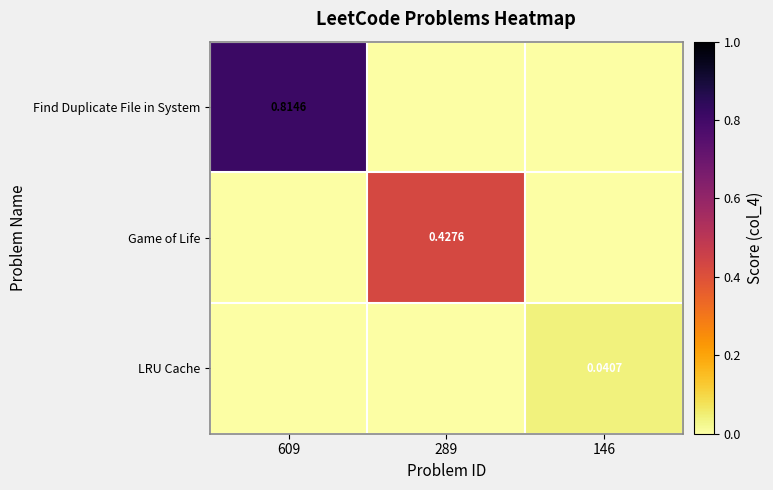

Where is LRU Cache nearest to the value 0?

609